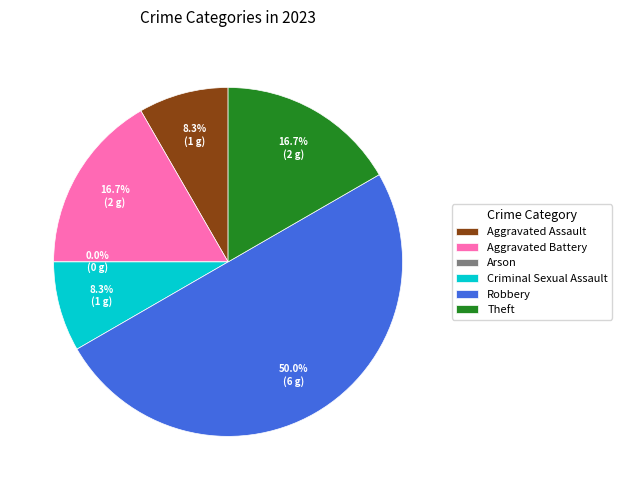

Combined, do Criminal Sexual Assault and Aggravated Battery account for over 50%?

No